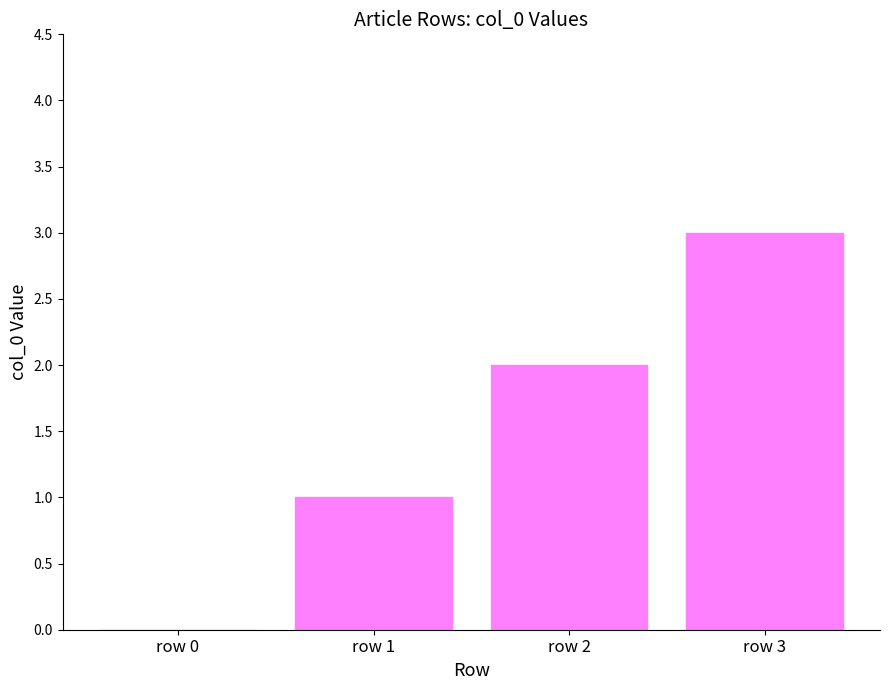

Reading right to left, list all the values displayed in this chart.

3	2	1	0